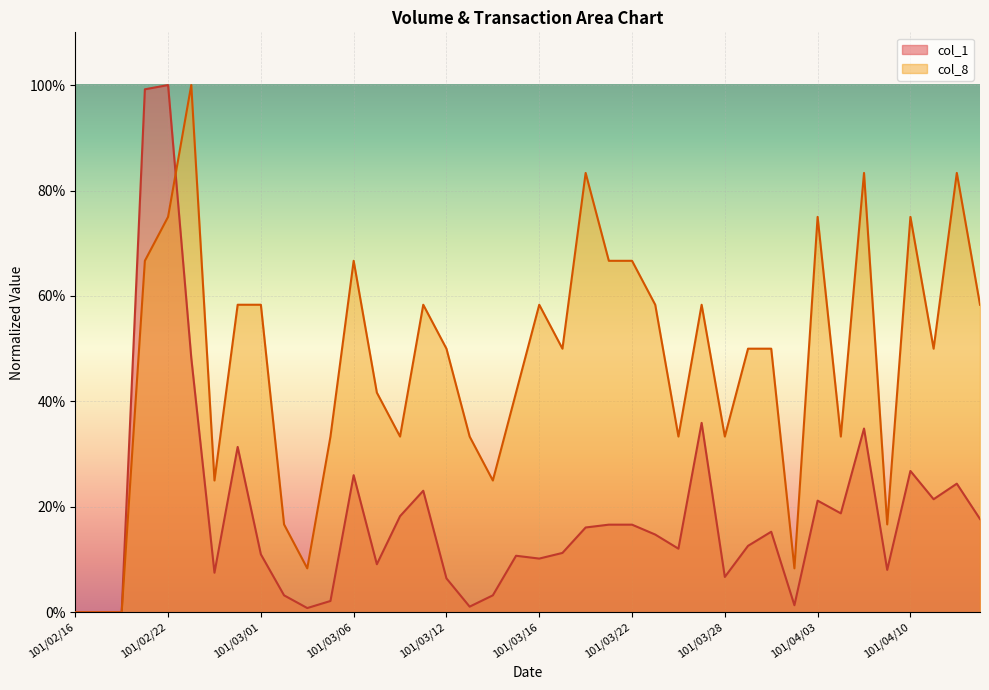

Rank the categories by col_1 value from lowest to highest.

101/02/16, 101/02/17, 101/02/20, 101/03/03, 101/03/13, 101/04/02, 101/03/05, 101/03/02, 101/03/14, 101/03/12, 101/03/28, 101/02/24, 101/04/09, 101/03/07, 101/03/16, 101/03/15, 101/03/01, 101/03/19, 101/03/26, 101/03/29, 101/03/23, 101/03/30, 101/03/20, 101/03/21, 101/03/22, 101/04/13, 101/03/08, 101/04/05, 101/04/03, 101/04/11, 101/03/09, 101/04/12, 101/03/06, 101/04/10, 101/02/29, 101/04/06, 101/03/27, 101/02/23, 101/02/21, 101/02/22